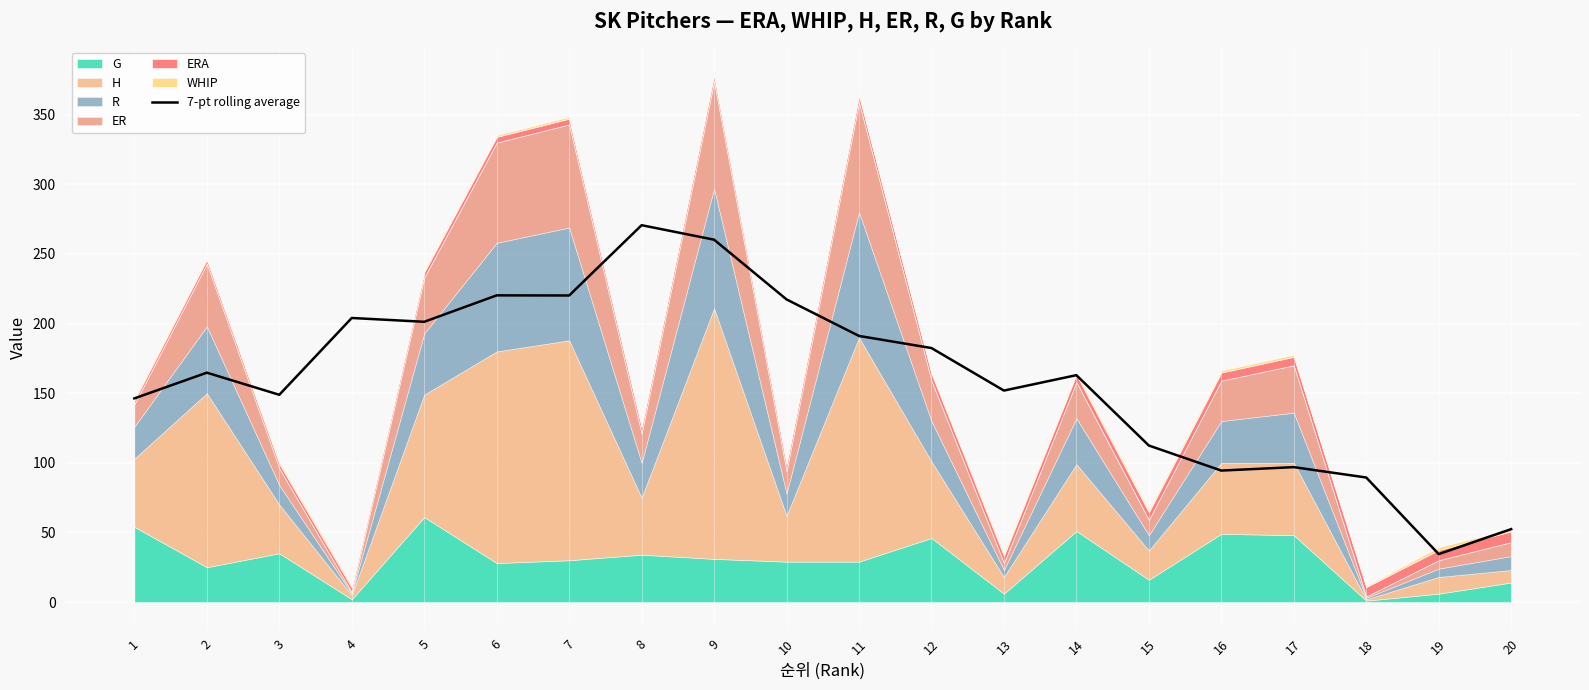

What is the approximate value at 6?

220.3